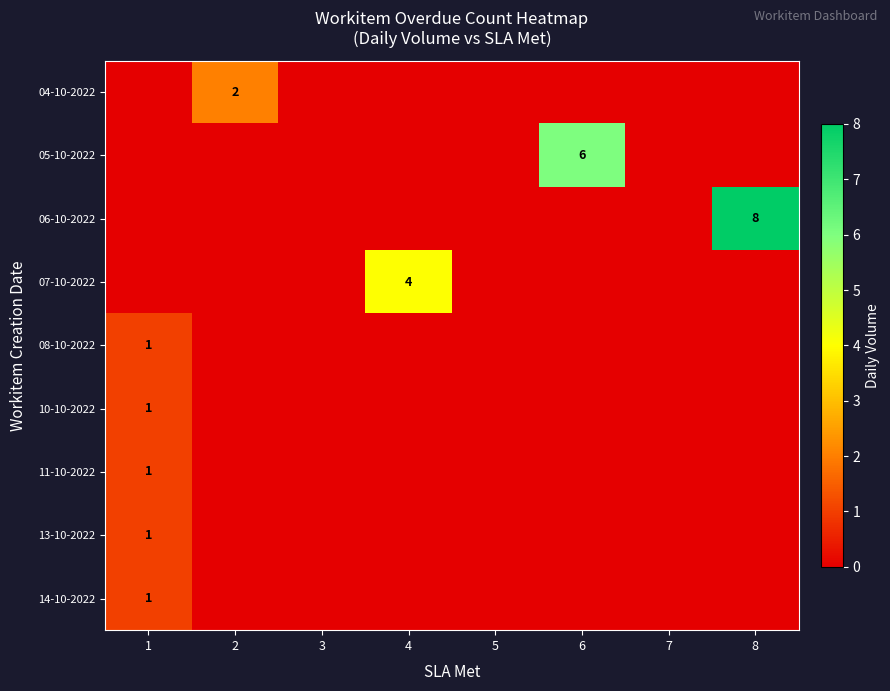

Count the 06-10-2022 values in the range 0 to 1.

7